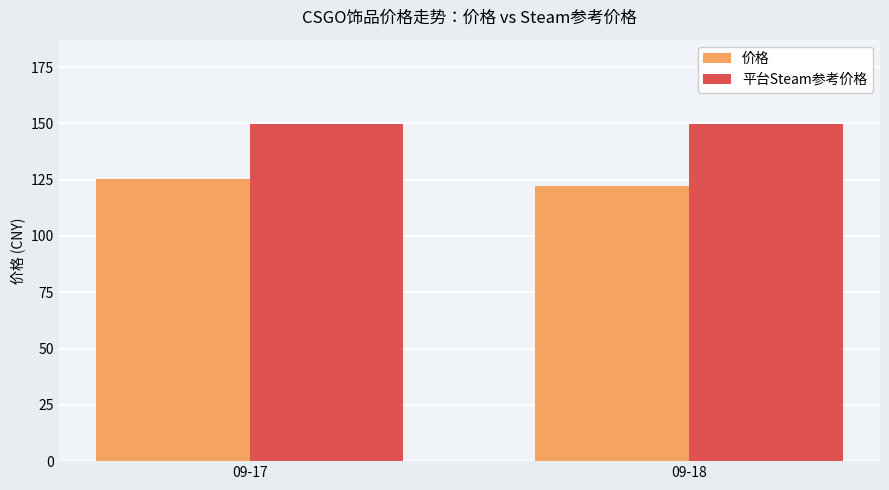

Which series has the largest total across all categories?

平台Steam参考价格